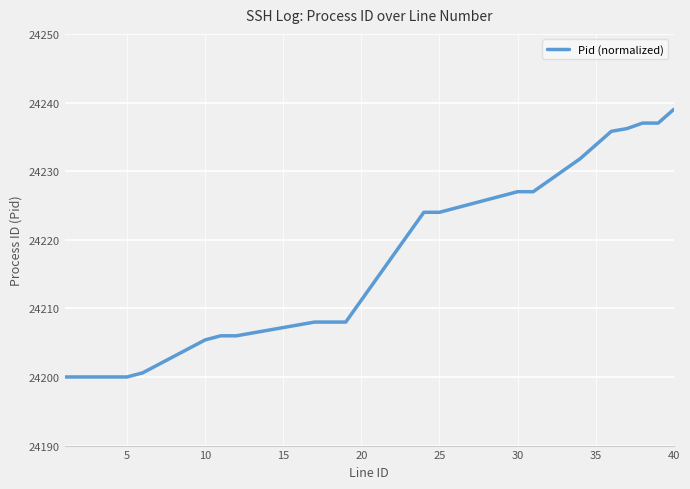

Does the chart display data point markers on the line(s)?

No